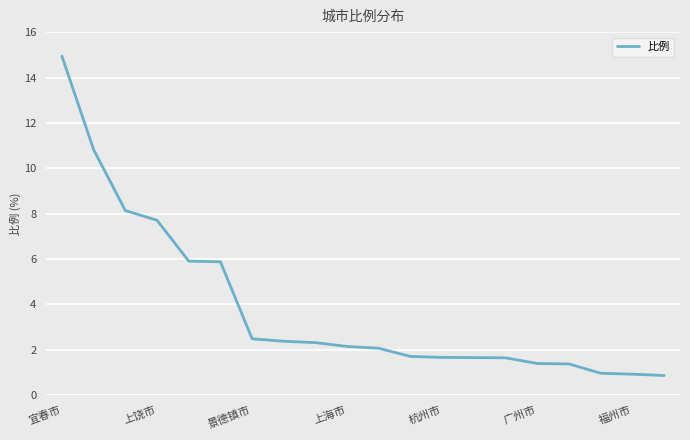

What is the difference between the maximum and minimum values?

14.1